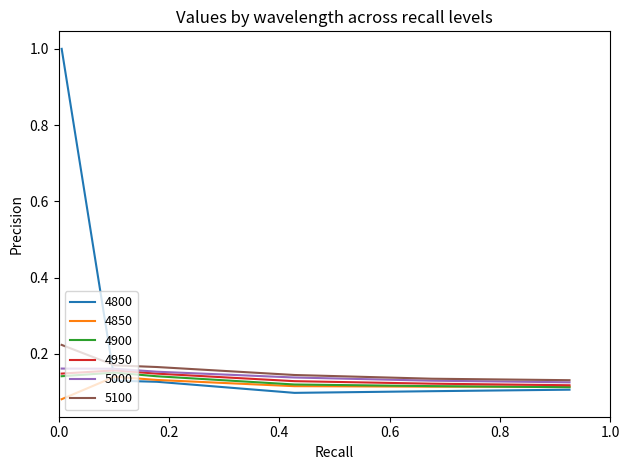

Which series has the largest total across all categories?

4800